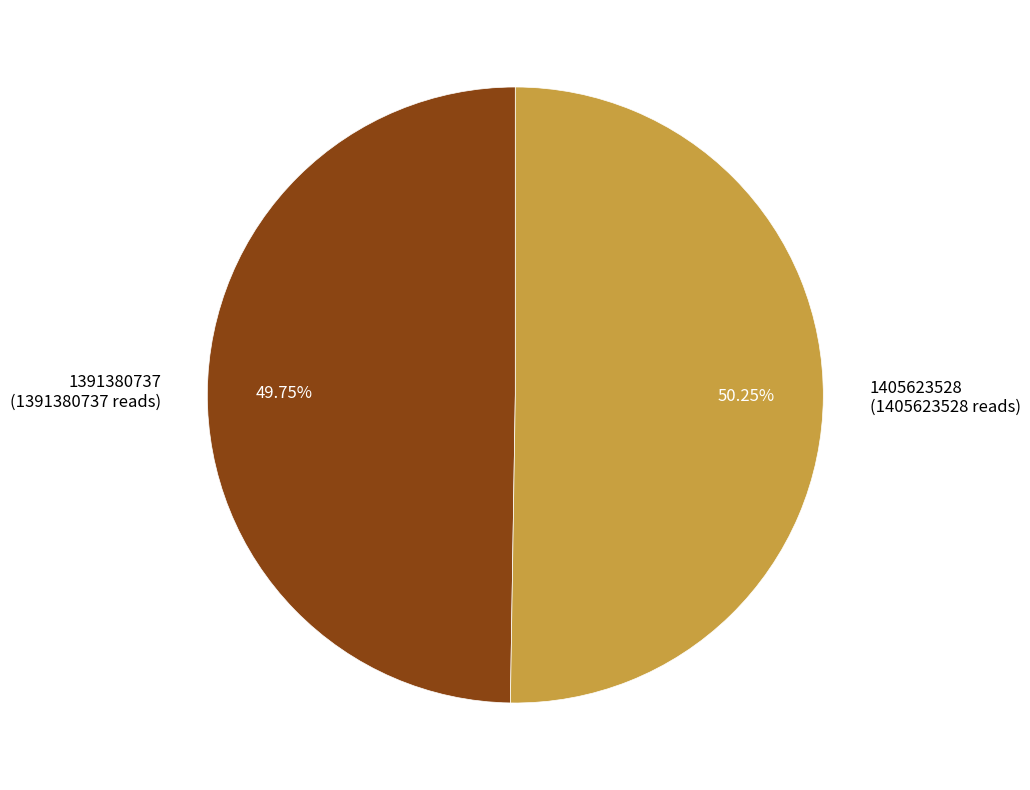

How many segments does this pie chart have?

2